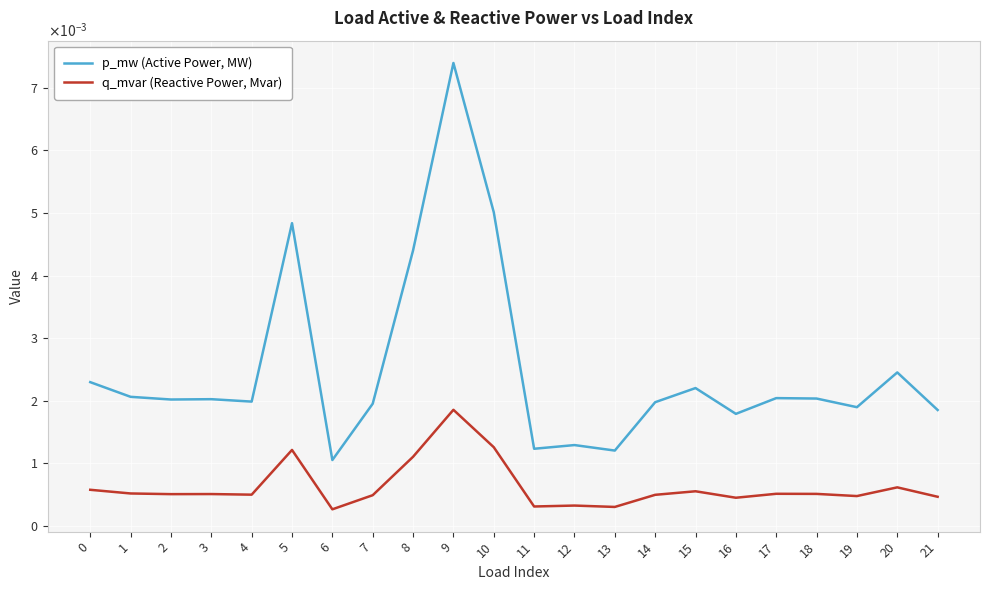

List the labels in order of q_mvar (Reactive Power, Mvar) value, smallest first.

6, 13, 11, 12, 16, 21, 19, 7, 14, 4, 2, 3, 18, 17, 1, 15, 0, 20, 8, 5, 10, 9